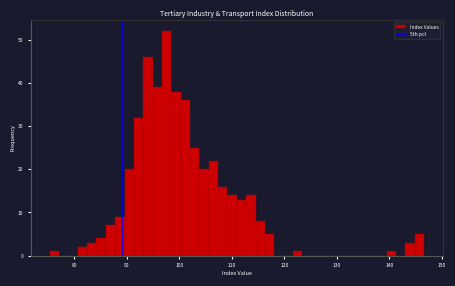

Read against the x-axis, roughly where is the centre of the tallest bar?

98